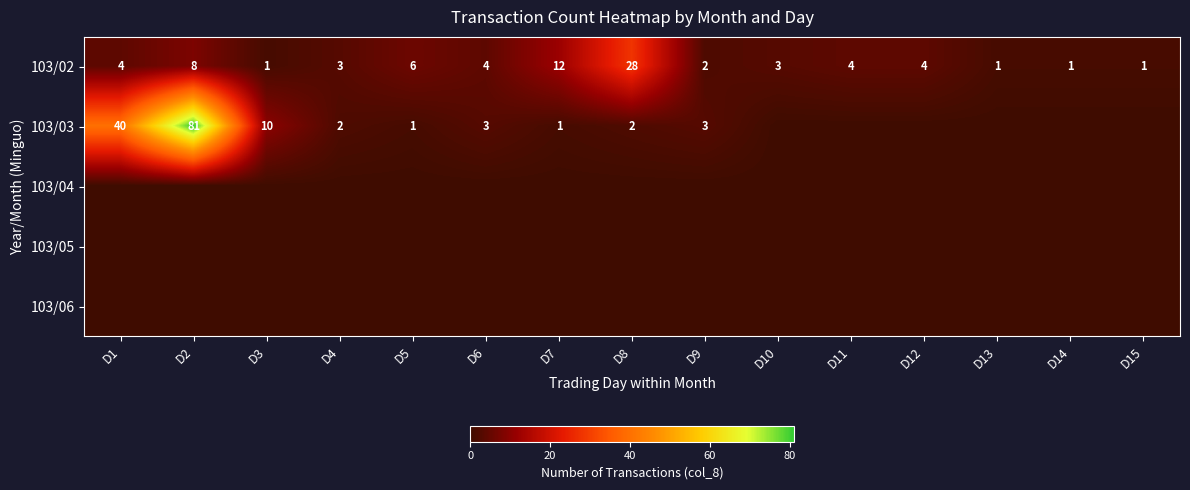

At which label does 103/02 reach its peak?

D8